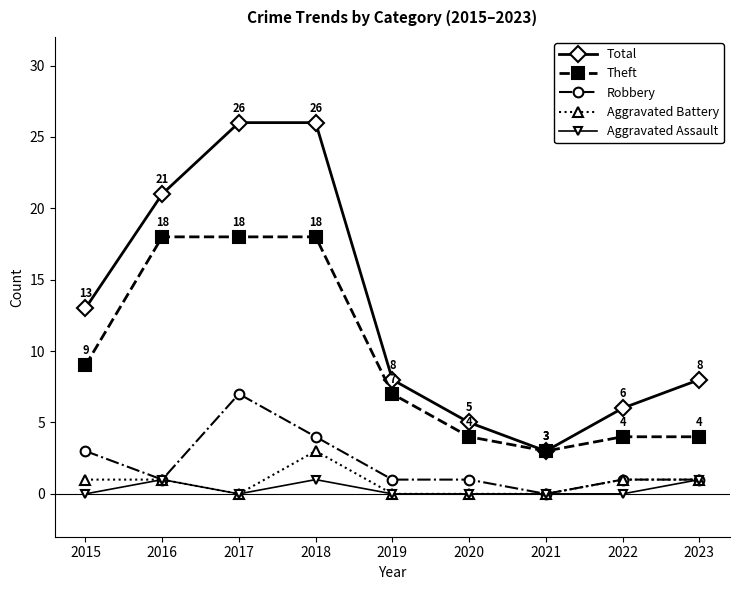

What is the sum of the Aggravated Battery values at 2019 and 2018?

3